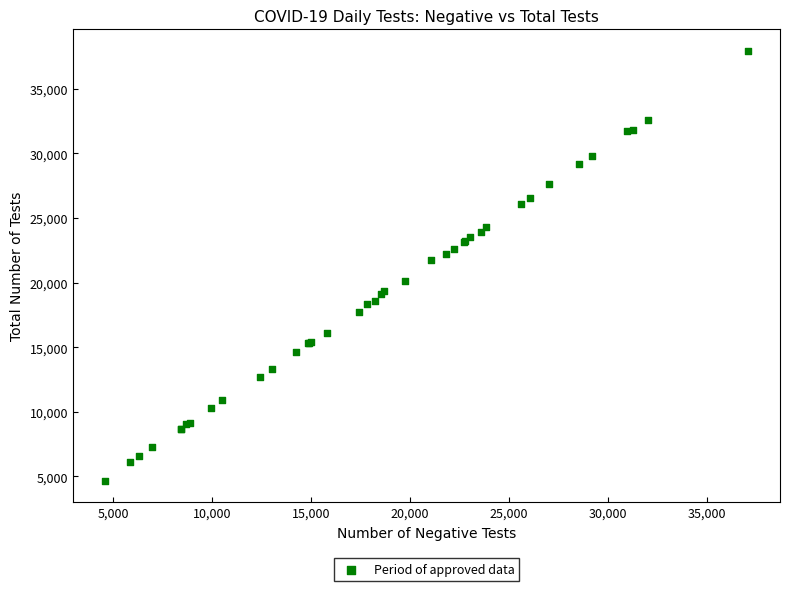

What Y value in the scatter plot is closest to 21305?

21777